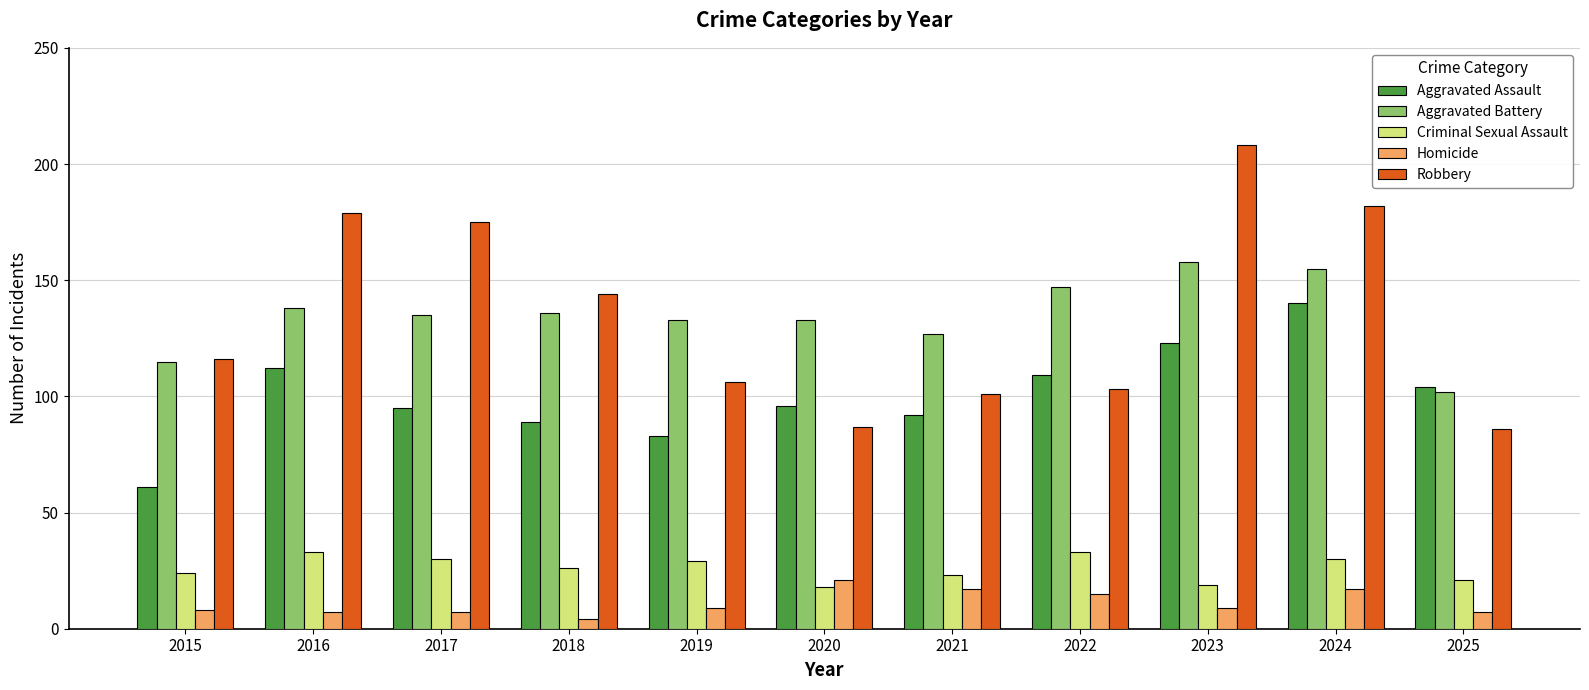

What is the total value across all series at 2025?

320